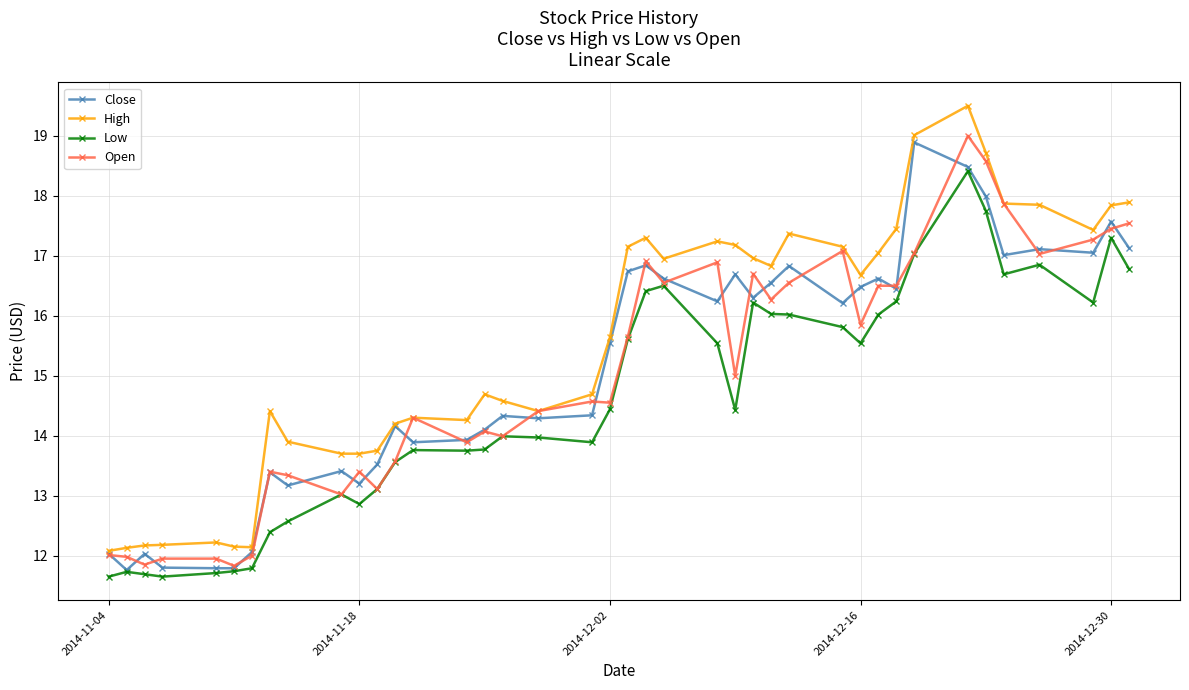

Count the number of categories in the chart.

40